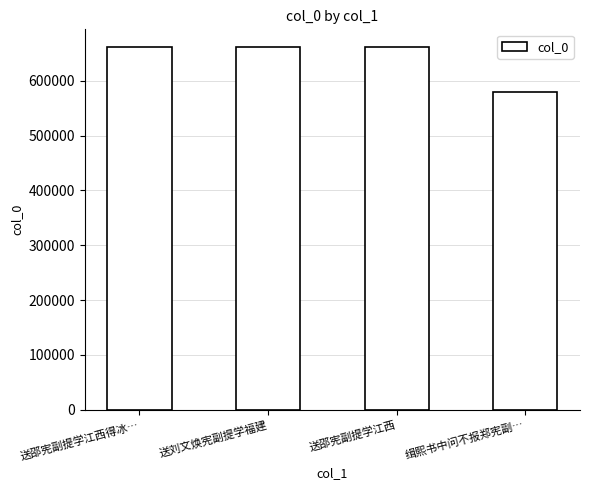

What is the difference between the maximum and minimum values?

81630